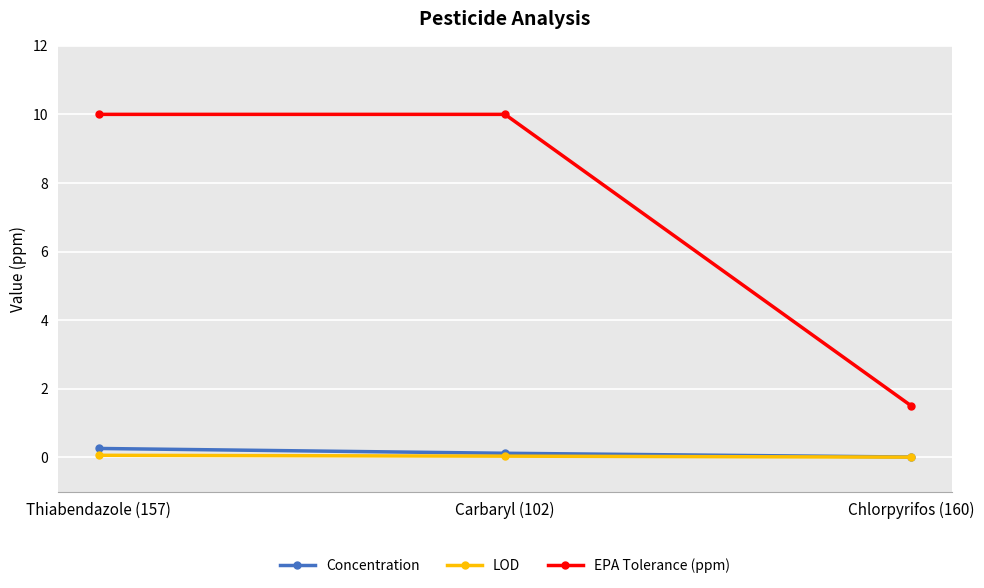

Which series has the widest spread of values?

EPA Tolerance (ppm)